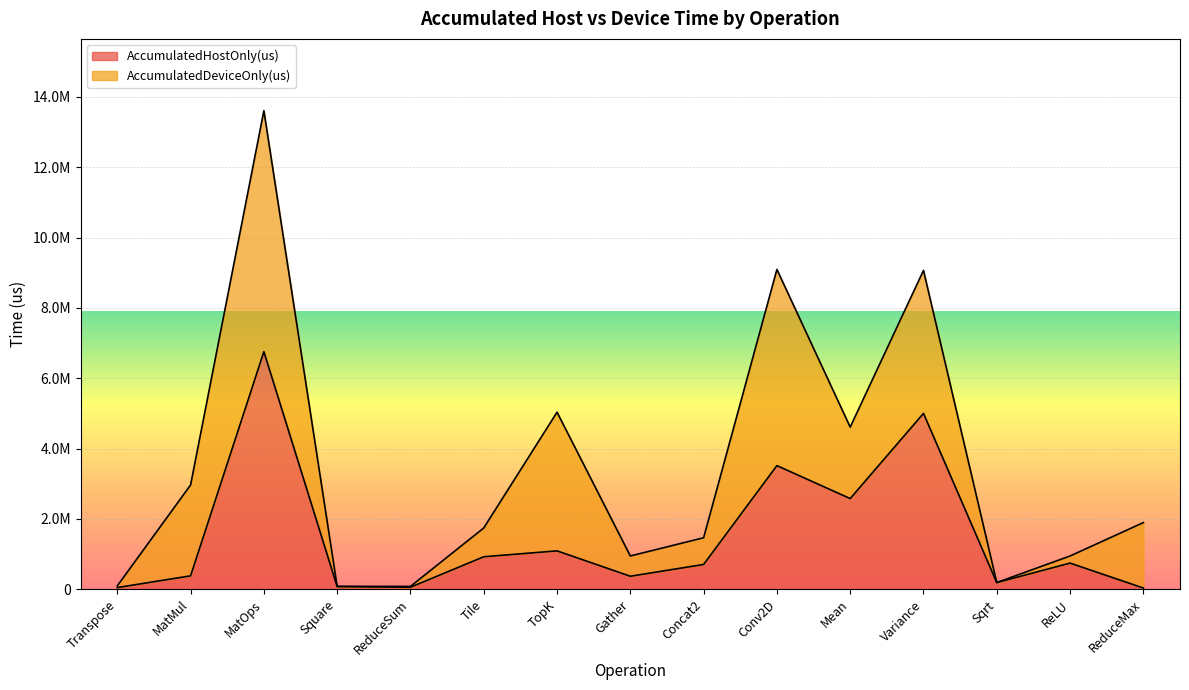

Rank the categories by value from highest to lowest.

MatOps, Variance, Conv2D, Mean, TopK, Tile, ReLU, Concat2, MatMul, Gather, Sqrt, Square, ReduceSum, Transpose, ReduceMax